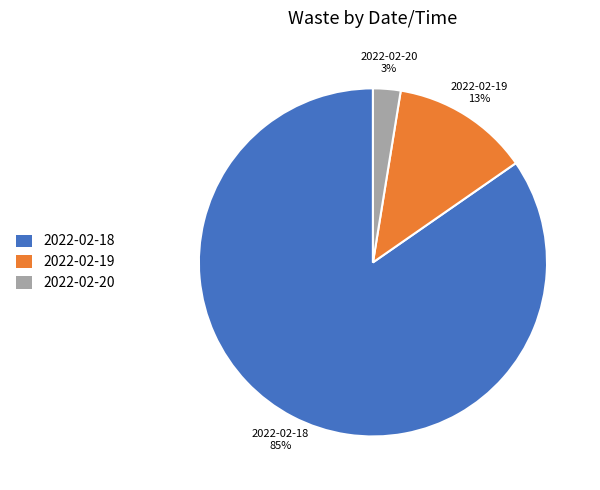

The 2022-02-19 slice represents 27% of the pie. True or false?

False